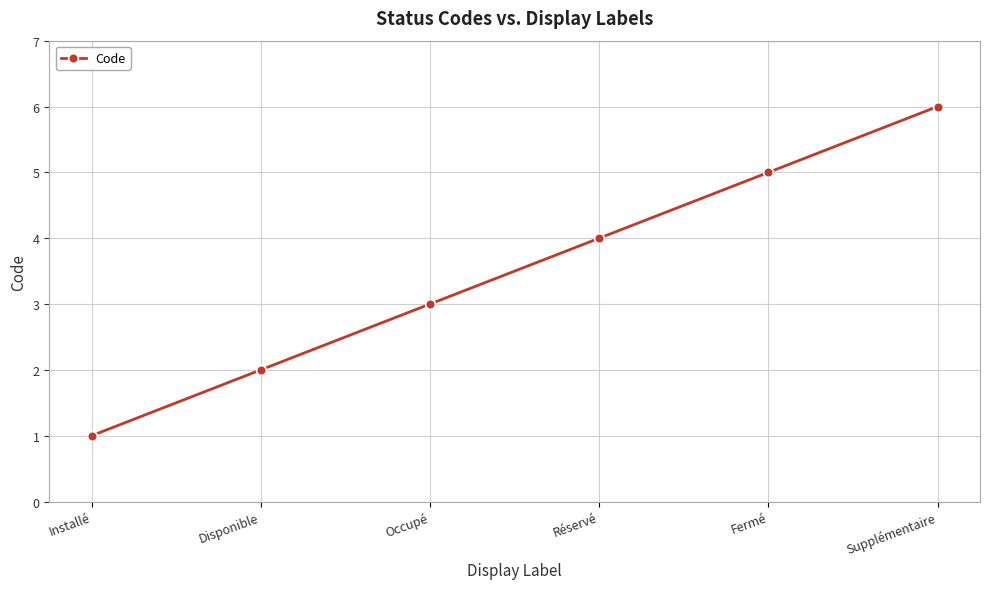

Read the value at Réservé.

4